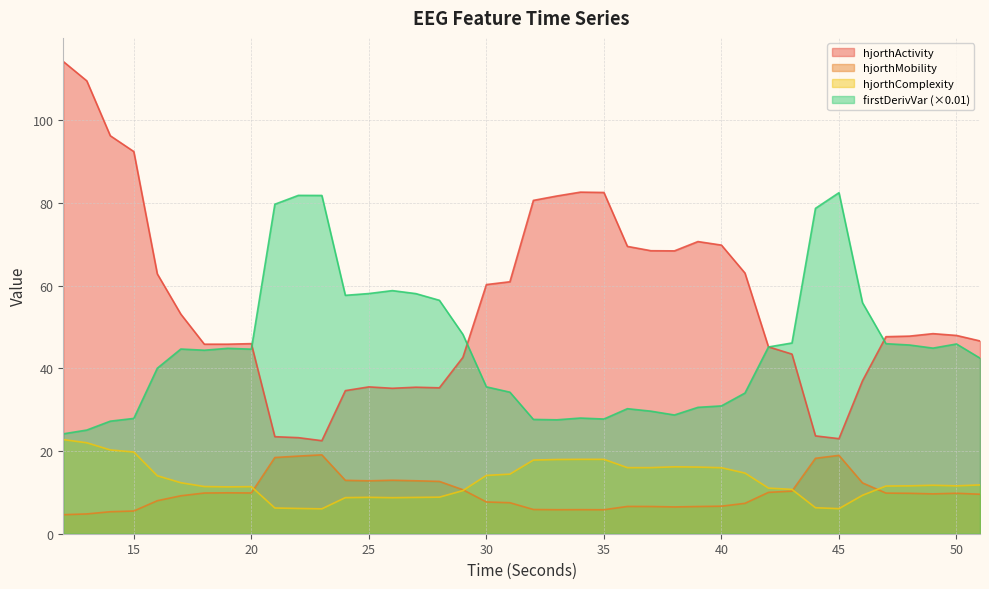

Which series has the largest range (max minus min)?

hjorthActivity